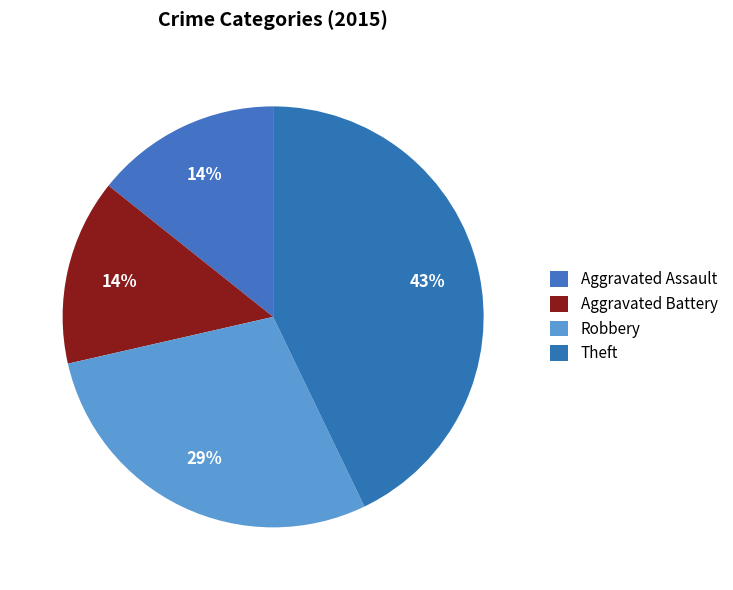

What percentage is the Robbery slice, to the nearest percent?

29%